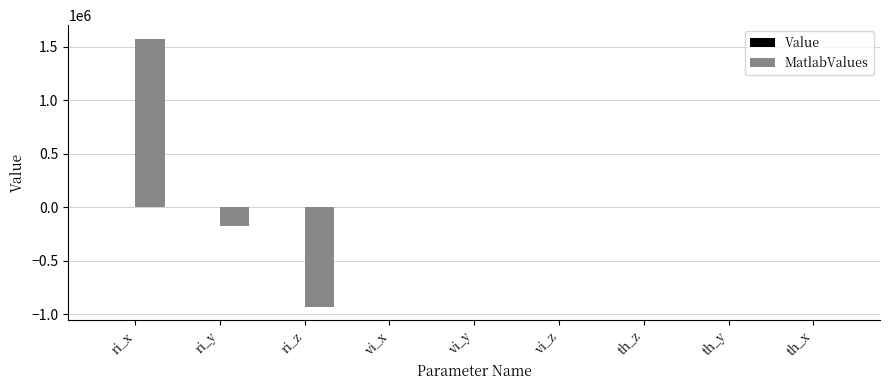

How many data points does each series have?

9